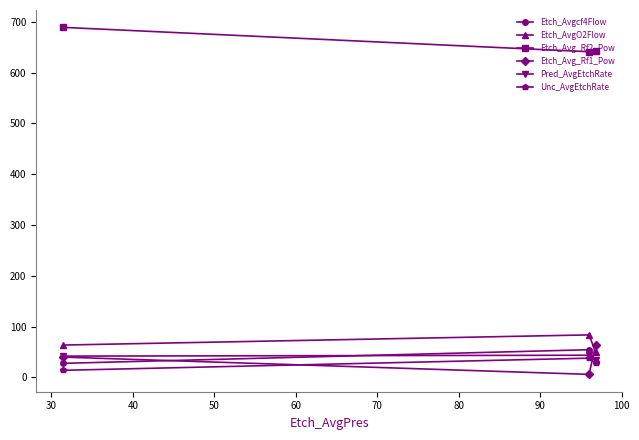

How many lines are shown in the chart?

6